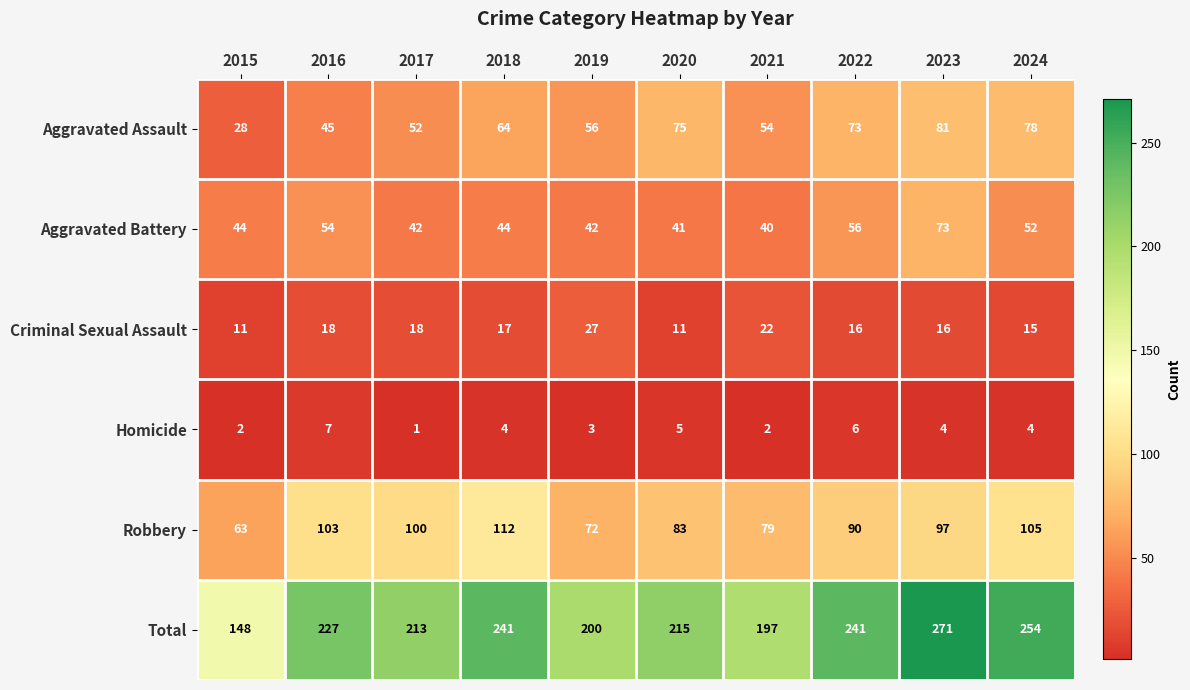

What is the greatest value displayed?

271